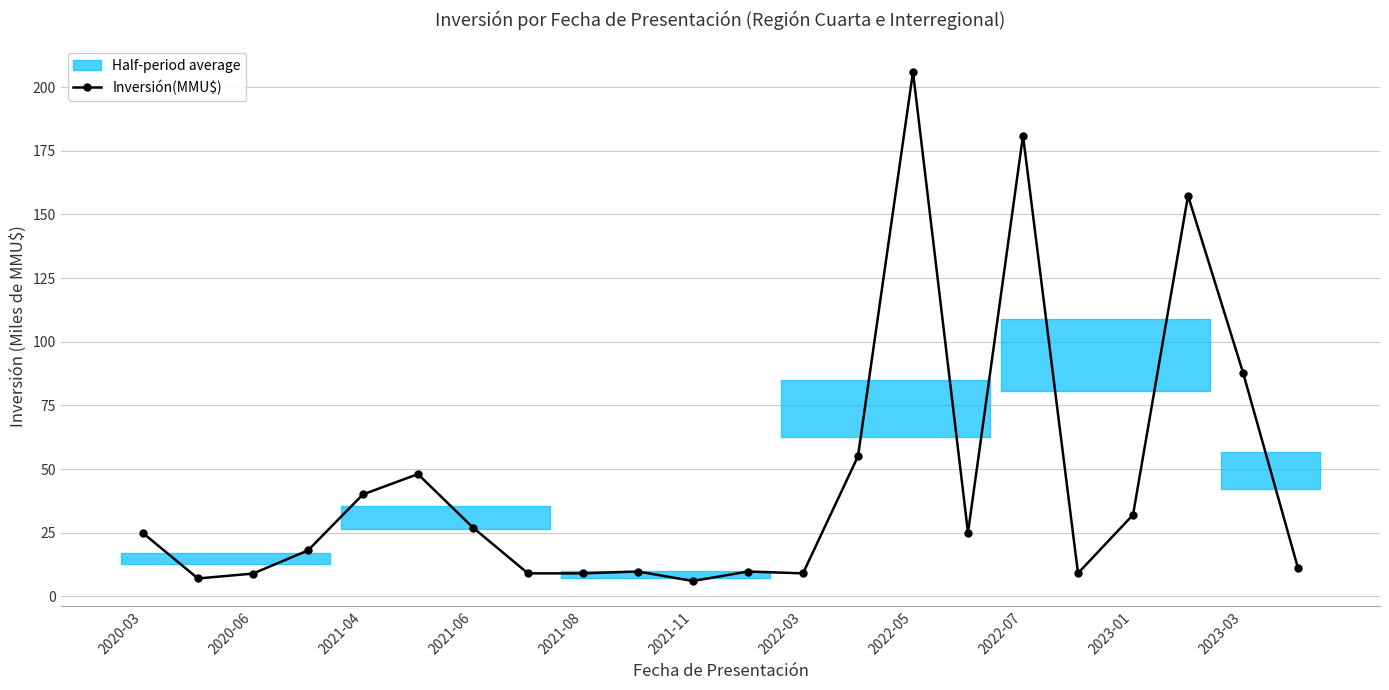

How many interior local peaks (higher than both neighbors) does the data have?

6